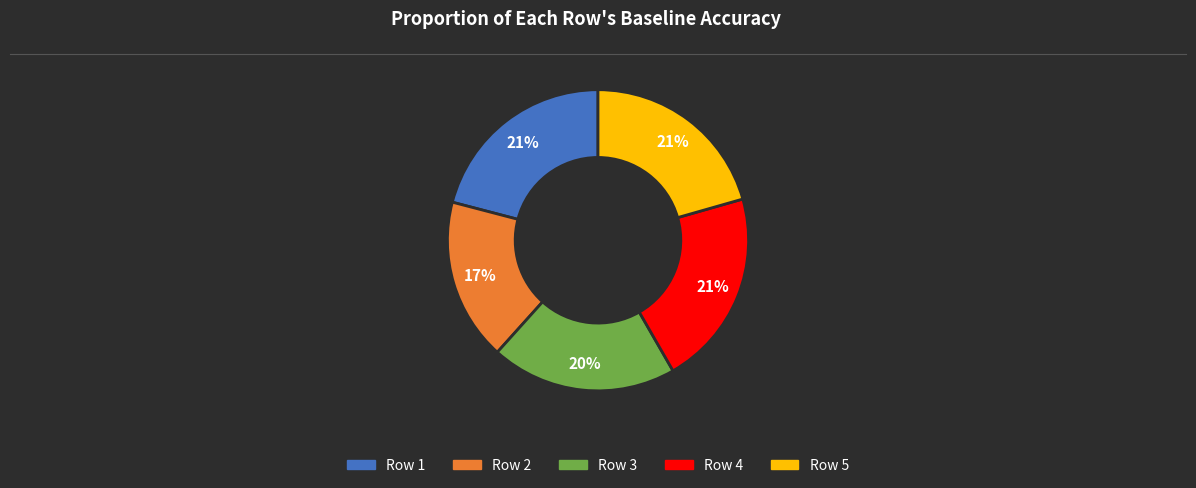

To the nearest percent, what is the difference between the largest and smallest slice percentages?

4%